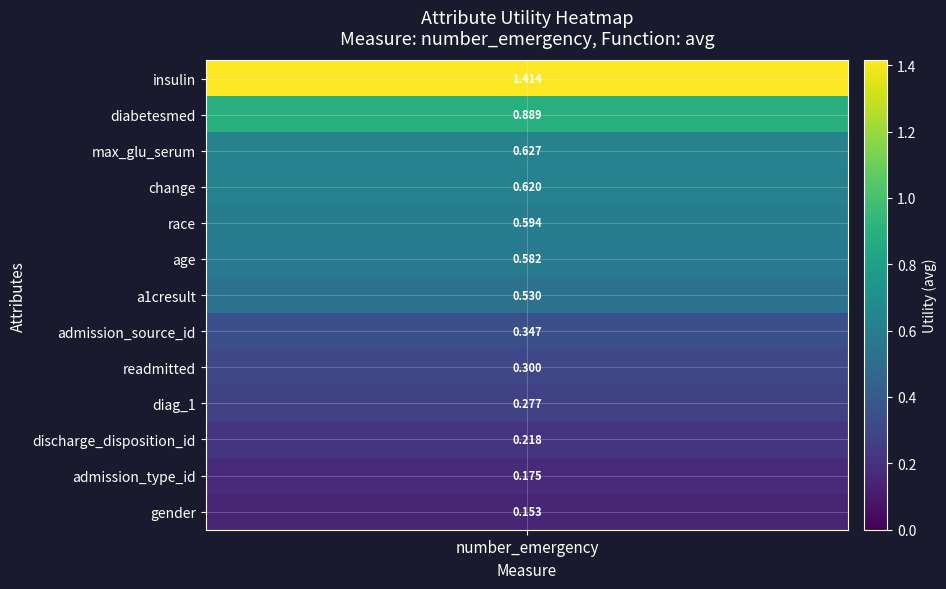

Reading left to right, transcribe all the data shown in this chart.

1.4	0.9	0.6	0.6	0.6	0.6	0.5	0.3	0.3	0.3	0.2	0.2	0.2